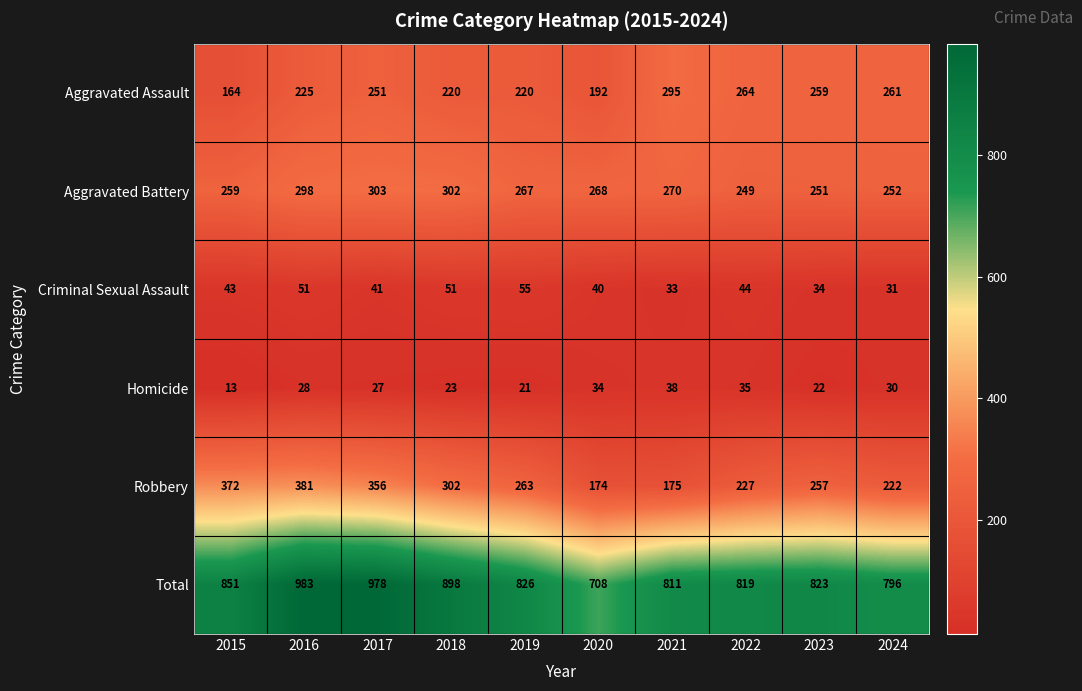

Rank the series by their maximum value, from highest to lowest.

Total, Robbery, Aggravated Battery, Aggravated Assault, Criminal Sexual Assault, Homicide